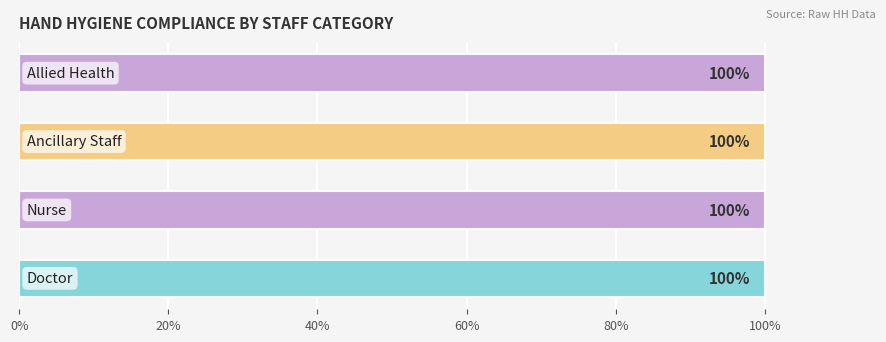

What is the value of the compliance bar at the 3rd from the left?

1.0